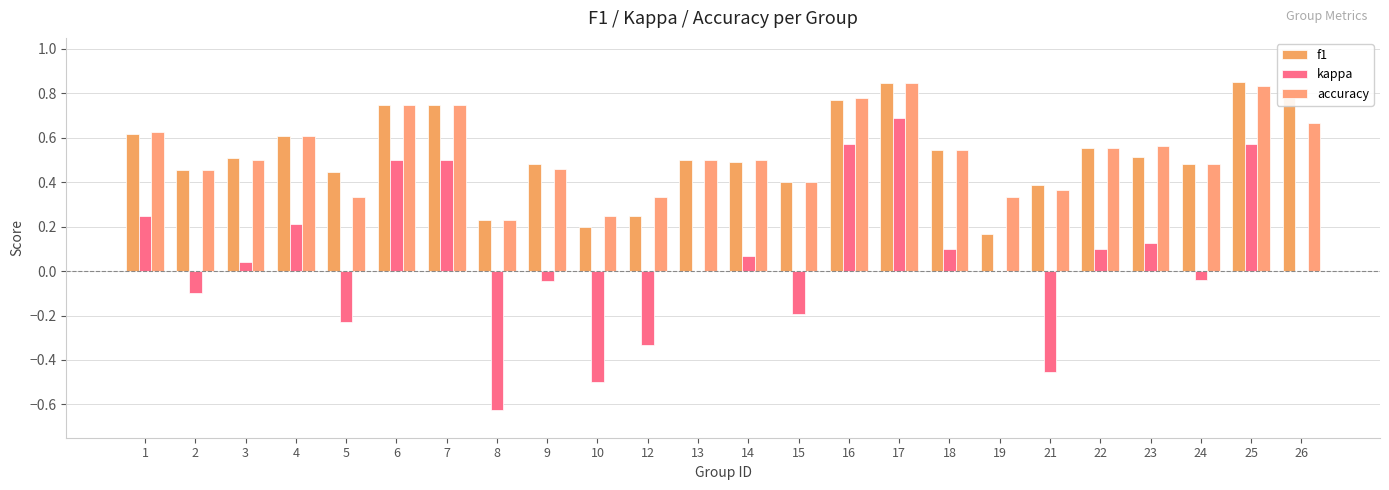

What is the value of the f1 bar at the 6th from the left?

0.8